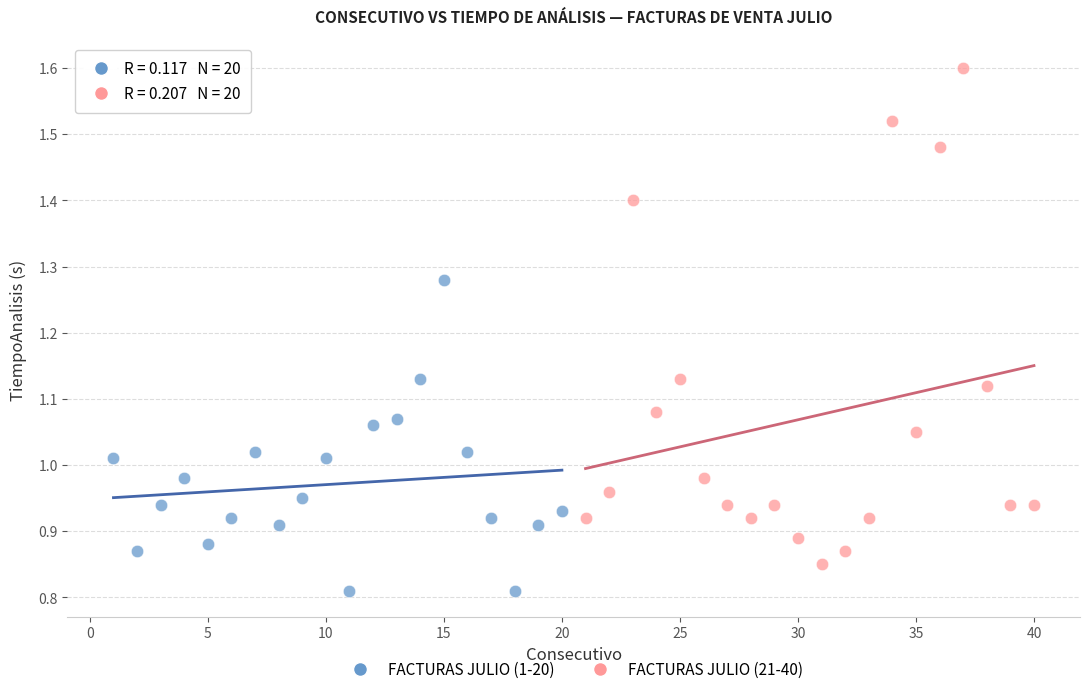

Which series contains the highest Y value?

FACTURAS JULIO (21-40)